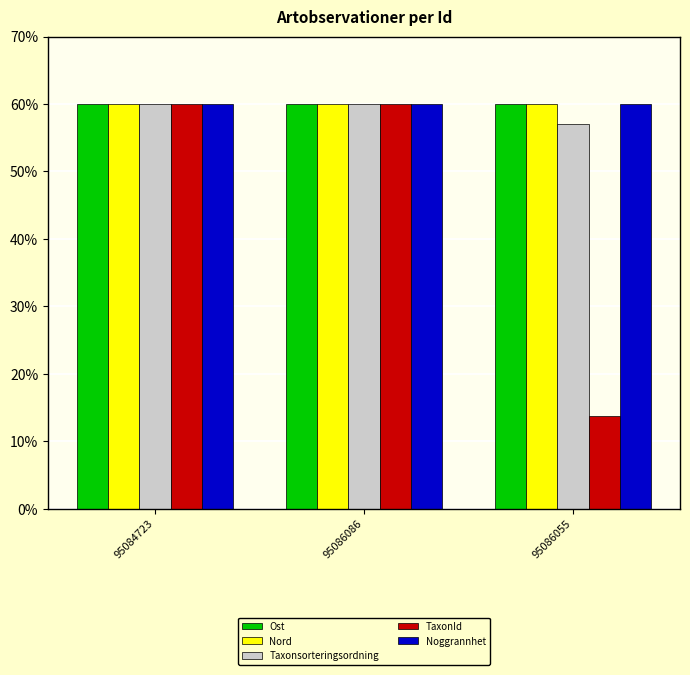

What is the label of the 2nd bar from the right?

95086086